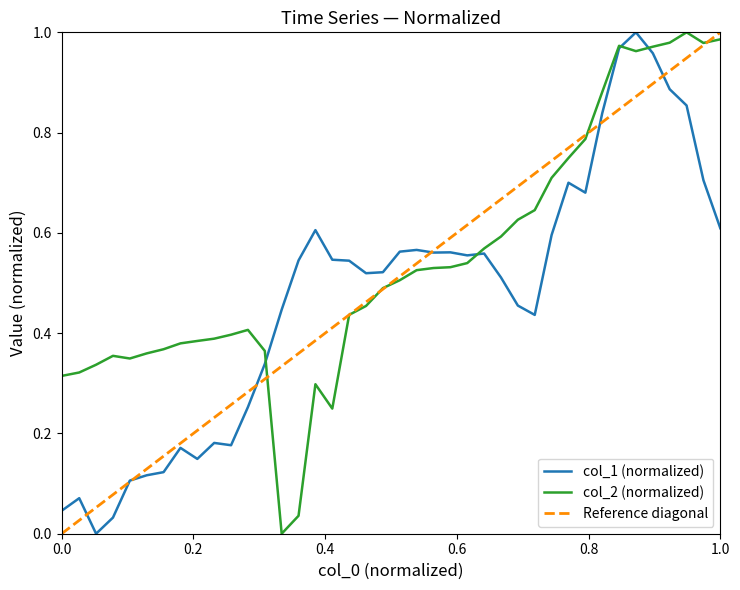

How many data points does each series have?

40